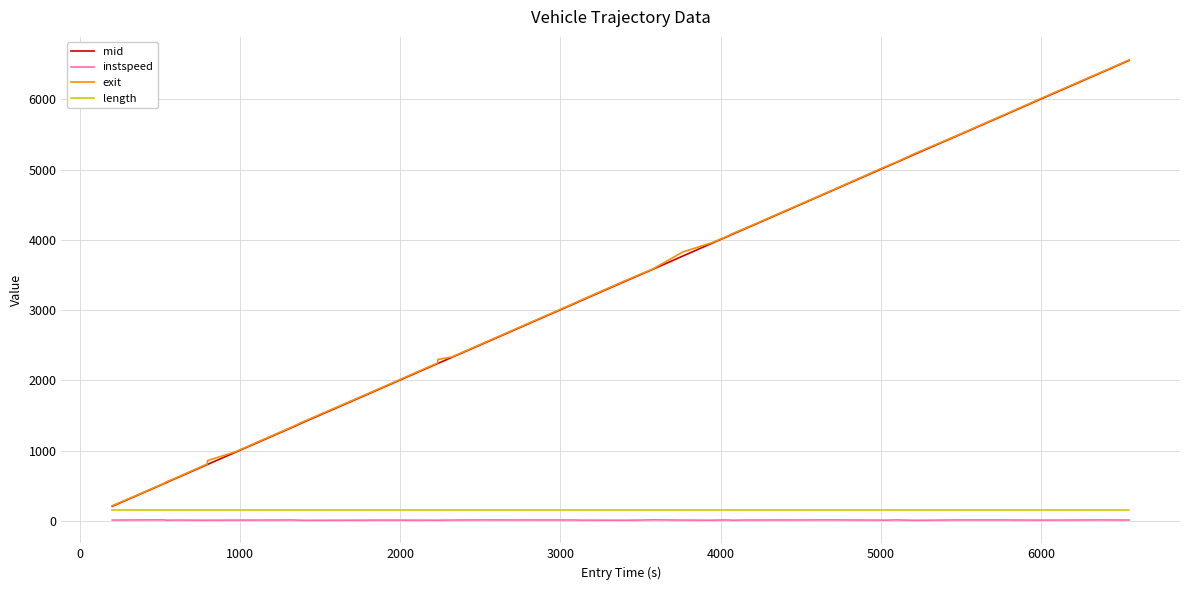

What are all the series names shown in the legend?

mid, instspeed, exit, length